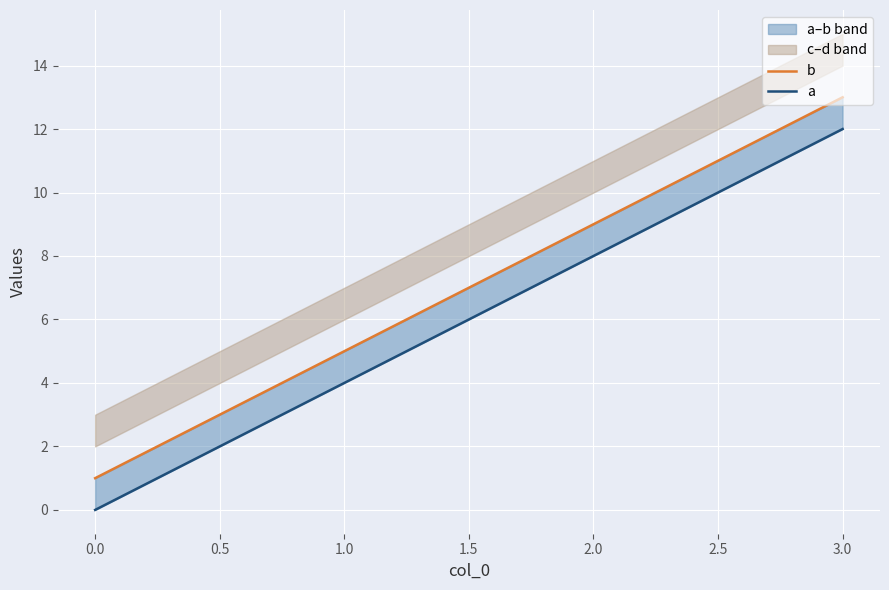

Which series changed the most between 0.0 and 1.0?

b